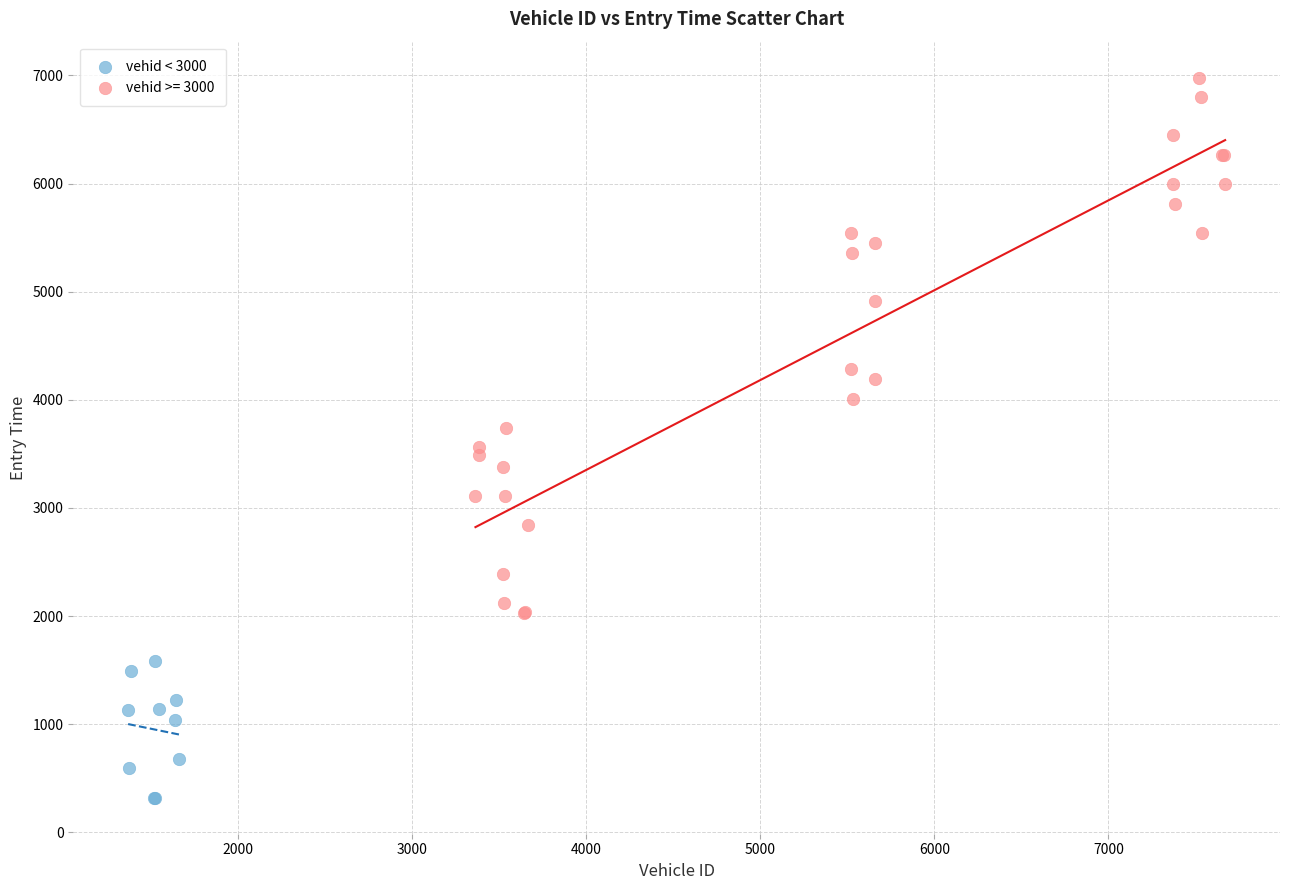

Which series has the largest Y range (max minus min)?

vehid >= 3000